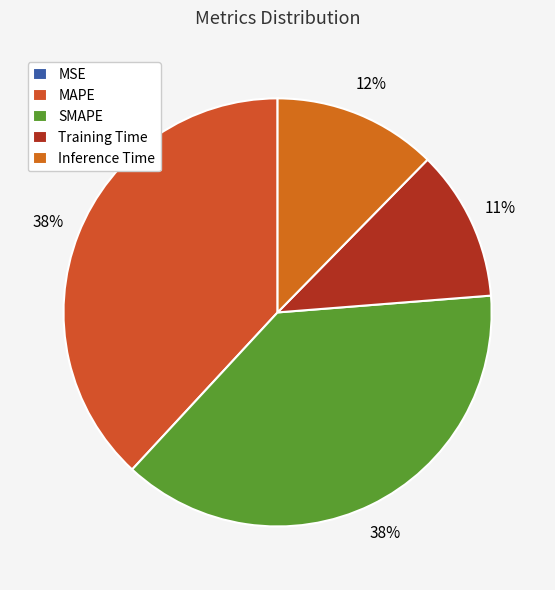

How many slices are in this pie chart?

5